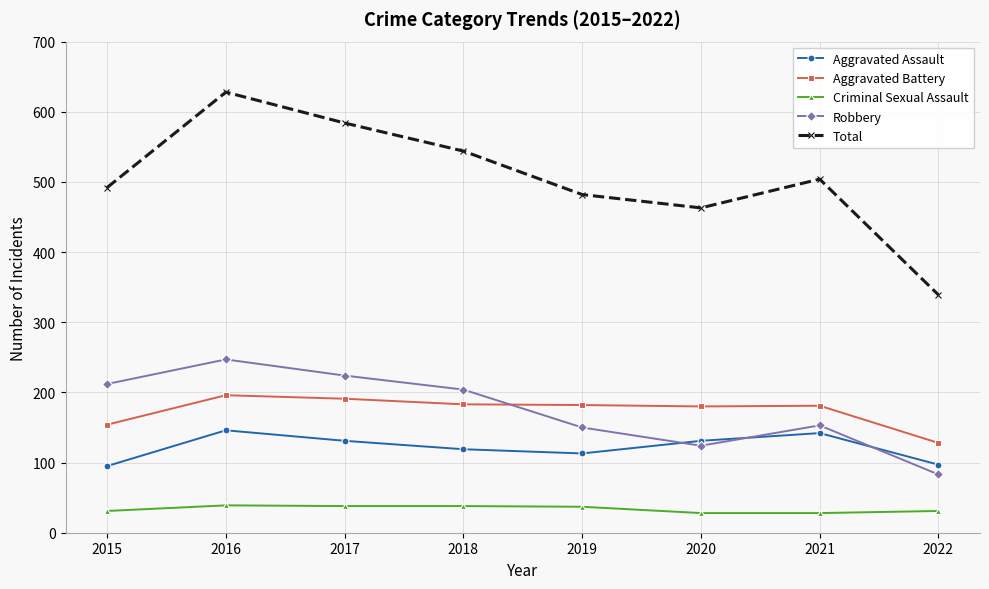

What is the sum of the Aggravated Battery values at 2020 and 2022?

308